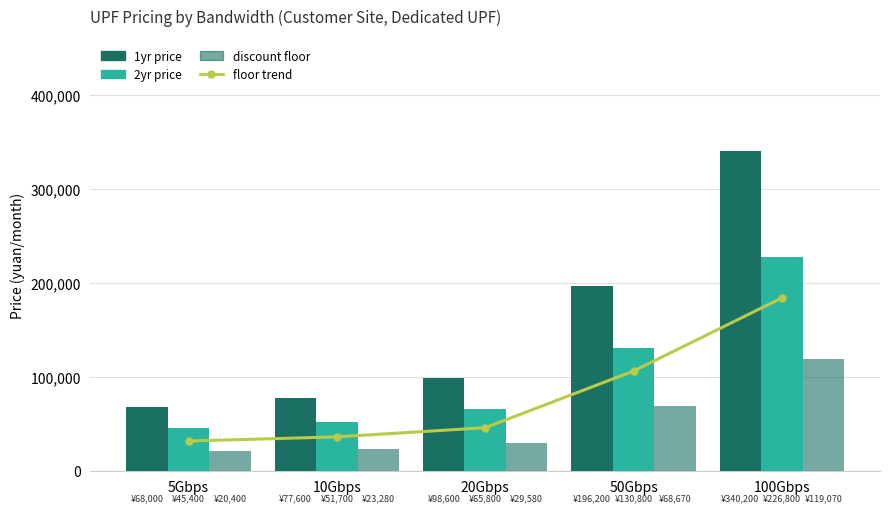

How many groups of bars are there?

5